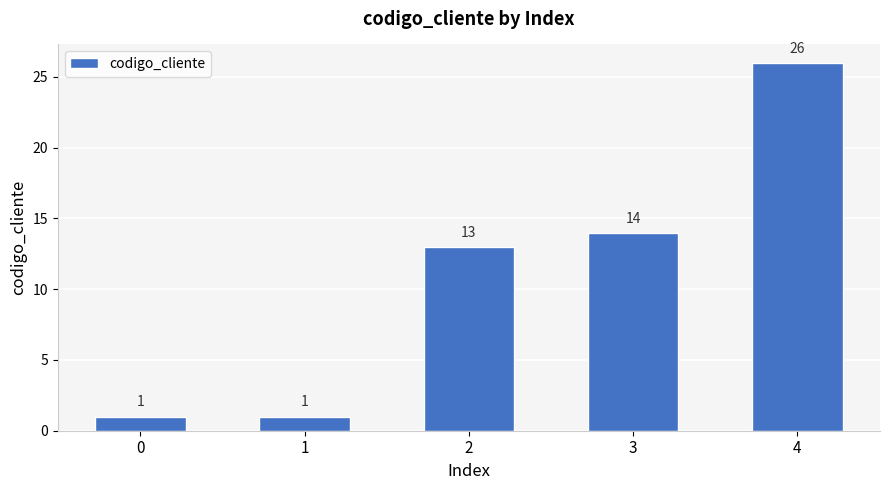

At which label is the value closest to 13?

2